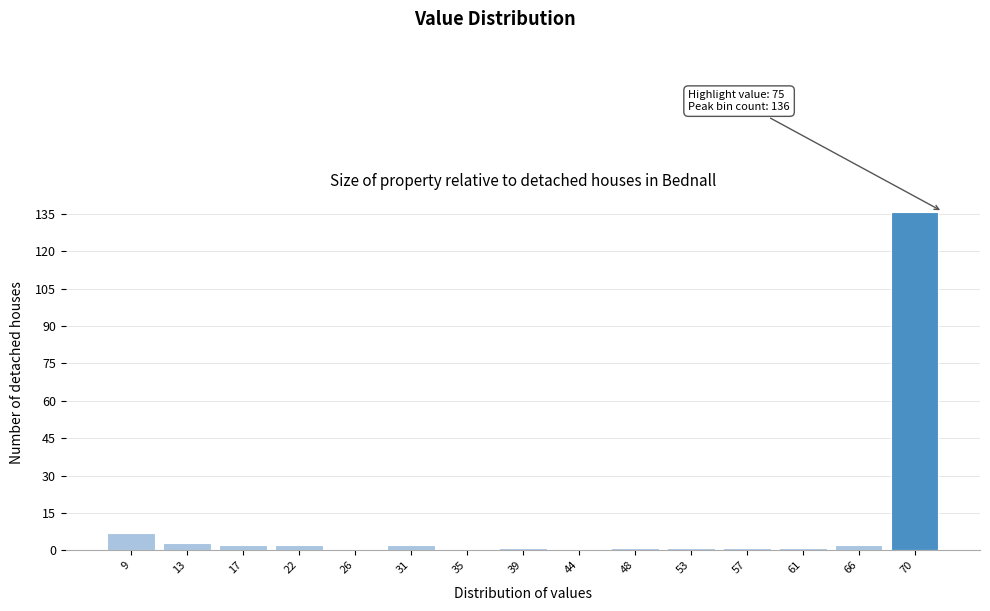

Reading left to right, what are all the values shown in this chart?

9=7	13=3	17=2	22=2	26=0	31=2	35=0	39=1	44=0	48=1	53=1	57=1	61=1	66=2	70=136